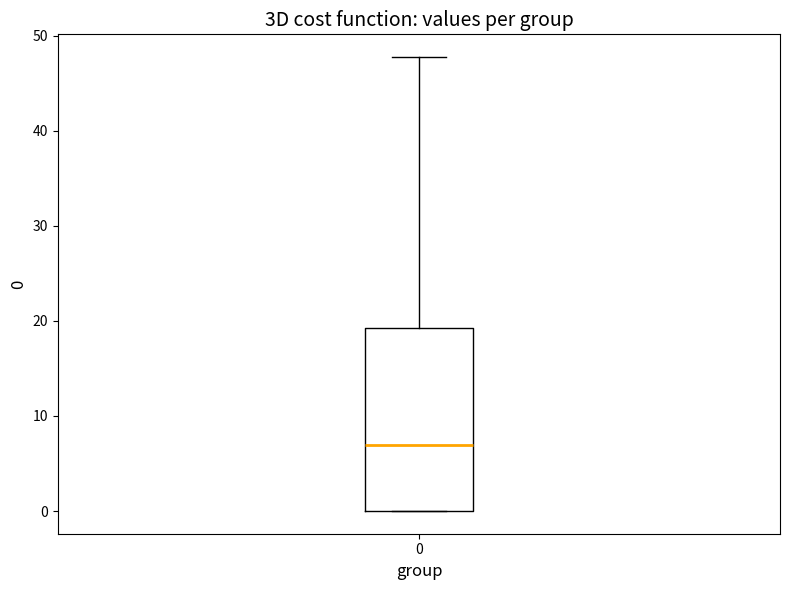

Transcribe this box plot: give where the median line is, the range the box spans, and where the two whiskers end, as read against the y-axis. The values are not printed on the chart, so give them approximately, as read against the axis.

median 7, box 0 to 19, whiskers 0 to 48